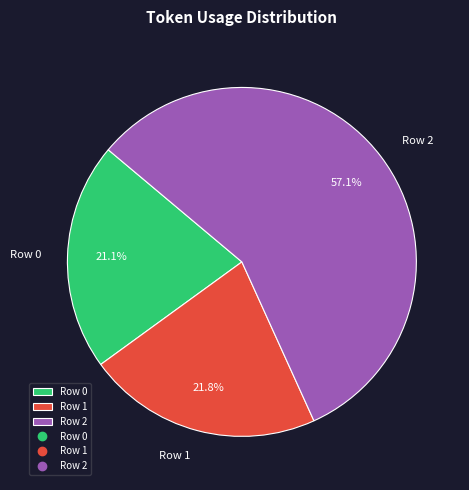

How many slices are in this pie chart?

3